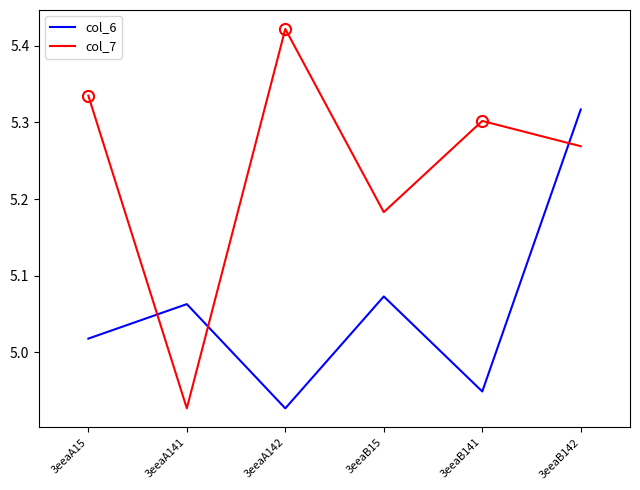

At 3eeaB141, list the series in order from smallest to largest.

col_6, col_7